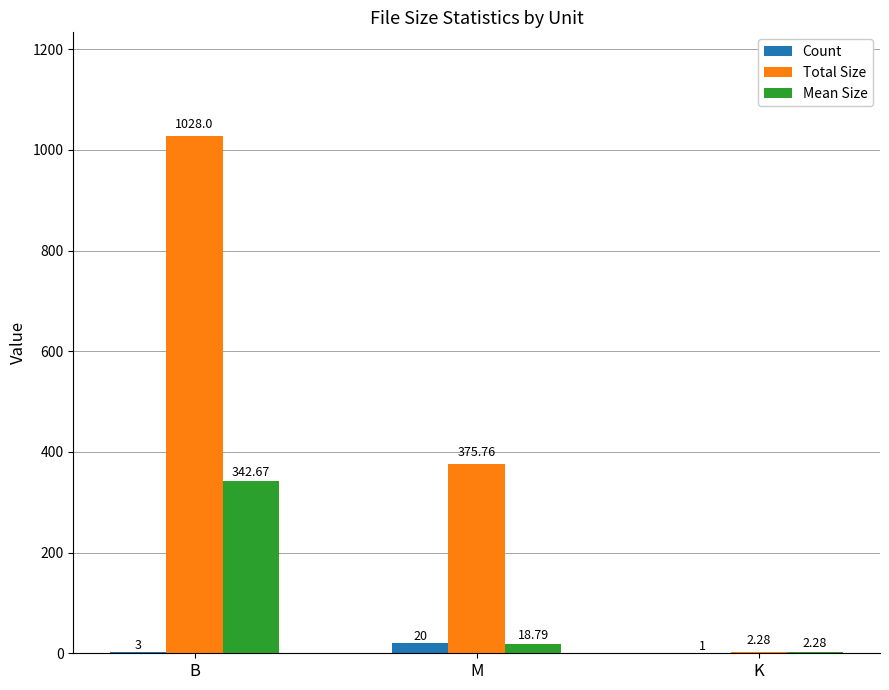

Which category has the highest value in the Total Size series?

B